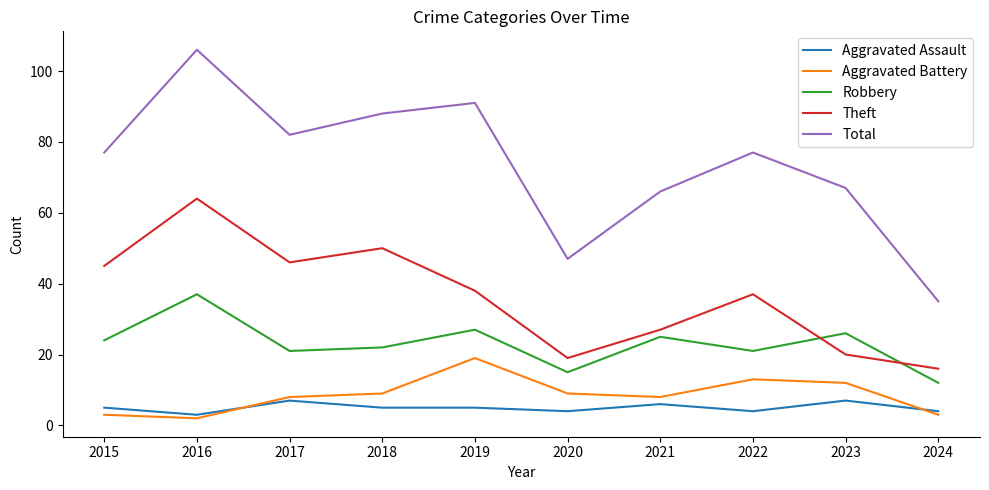

Reading left to right, list all the values displayed in this chart.

Aggravated Assault: 2015=5	2016=3	2017=7	2018=5	2019=5	2020=4	2021=6	2022=4	2023=7	2024=4
Aggravated Battery: 2015=3	2016=2	2017=8	2018=9	2019=19	2020=9	2021=8	2022=13	2023=12	2024=3
Robbery: 2015=24	2016=37	2017=21	2018=22	2019=27	2020=15	2021=25	2022=21	2023=26	2024=12
Theft: 2015=45	2016=64	2017=46	2018=50	2019=38	2020=19	2021=27	2022=37	2023=20	2024=16
Total: 2015=77	2016=106	2017=82	2018=88	2019=91	2020=47	2021=66	2022=77	2023=67	2024=35